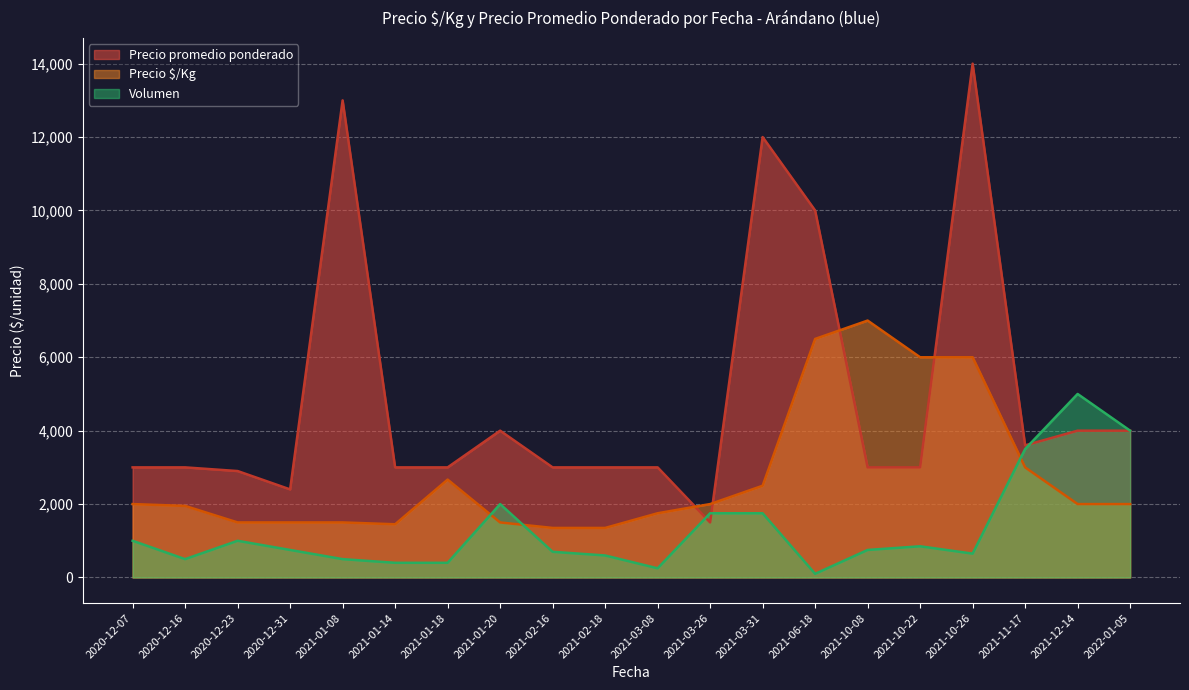

How many lines are shown in the chart?

3